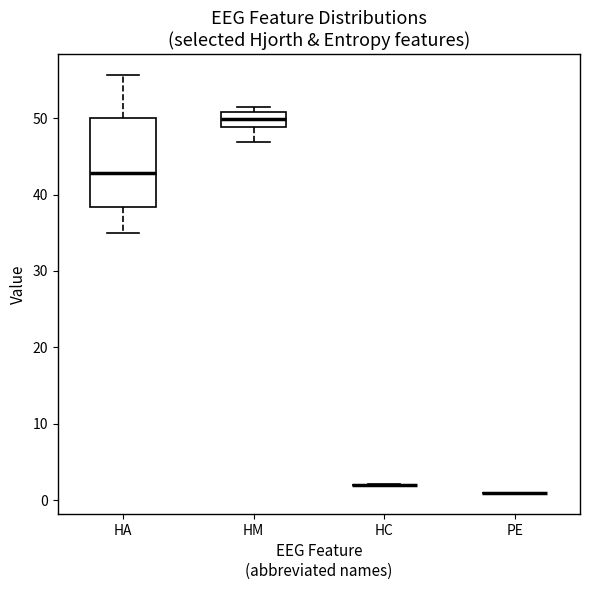

Which box is the tallest, from its lower edge to its upper edge?

HA